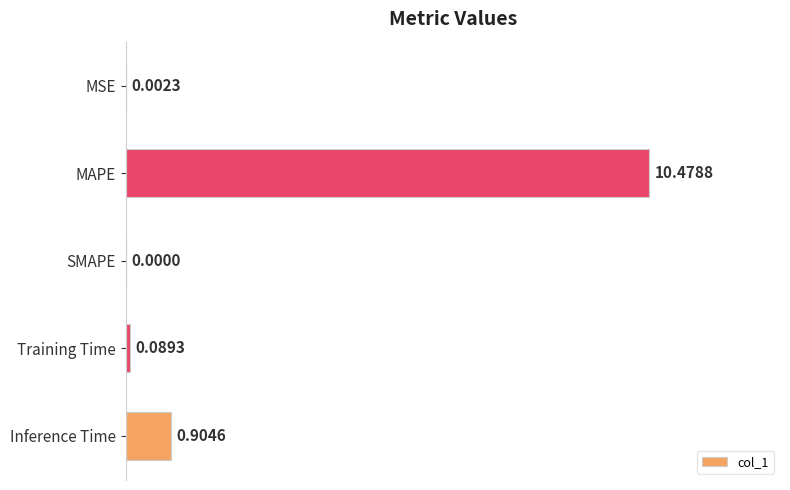

What is the sum of the values at Training Time and MAPE?

10.6